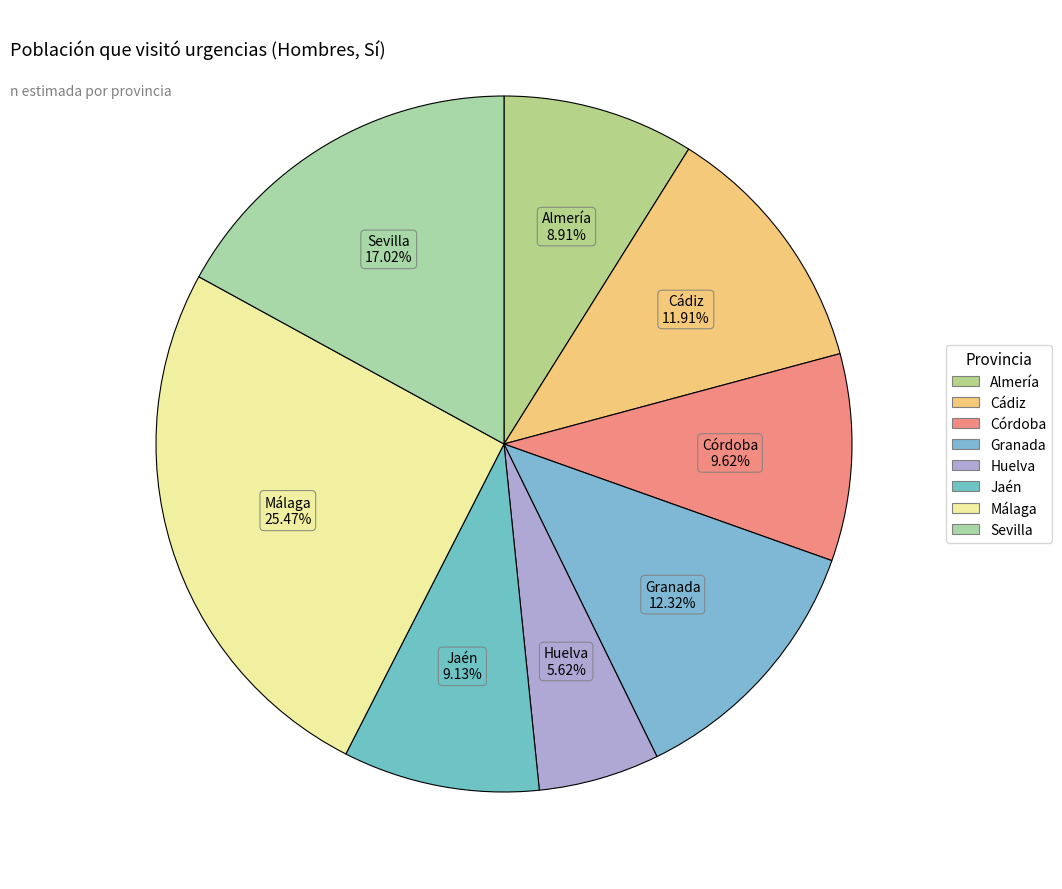

What percentage is the Cádiz slice, to the nearest percent?

12%